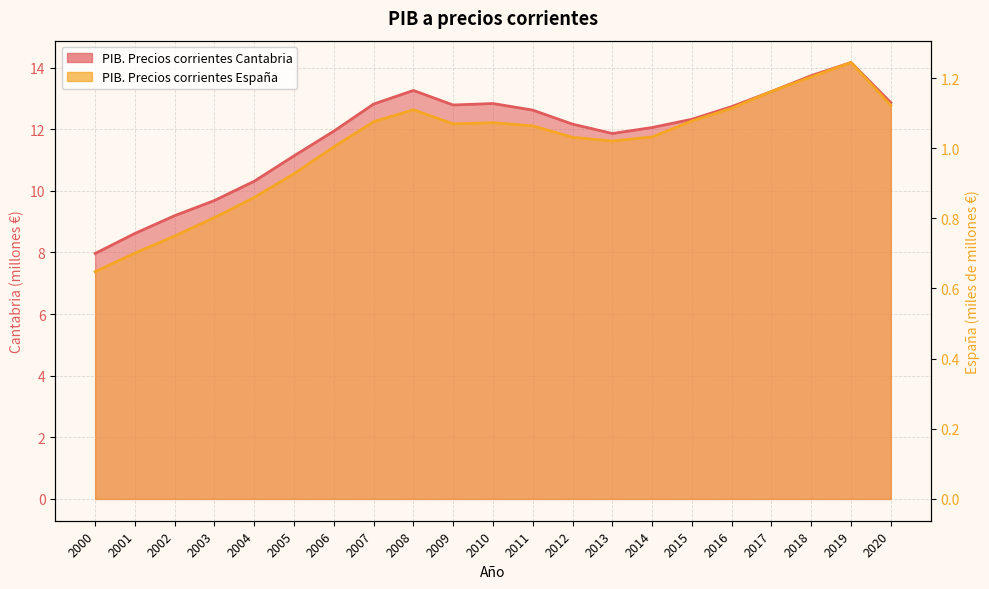

Is it true that PIB. Precios corrientes España equals 1.1 at 2008?

True